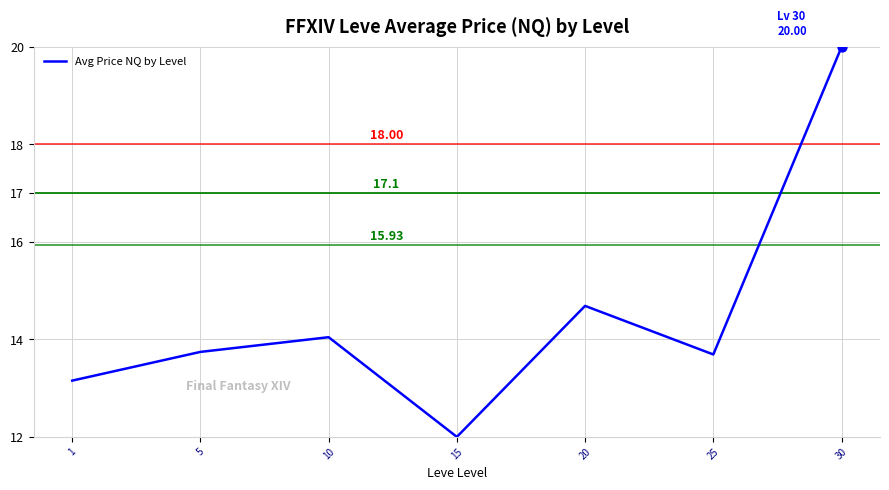

Approximately how many times larger is the value at 25 compared to 30?

0.7